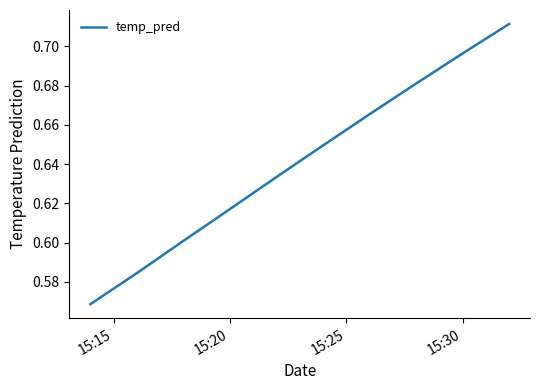

True or false: there are more than 0 points higher than both neighbors.

False